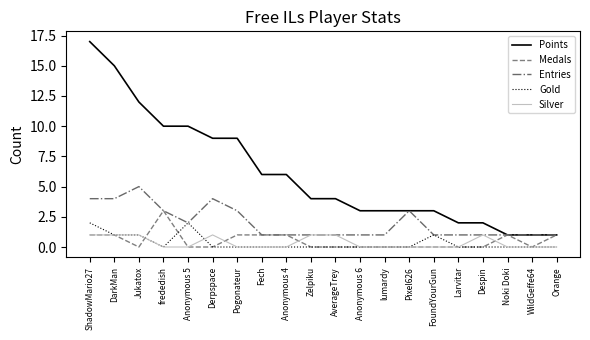

List the series in order of their peak value, highest first.

Points, Entries, Medals, Gold, Silver